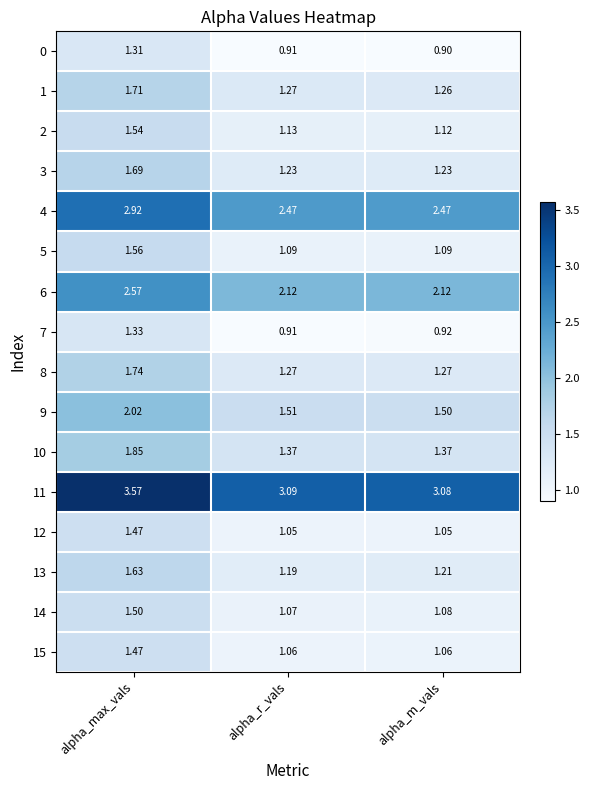

Is the value of 13 at alpha_r_vals greater than the value of 5 at alpha_max_vals?

No